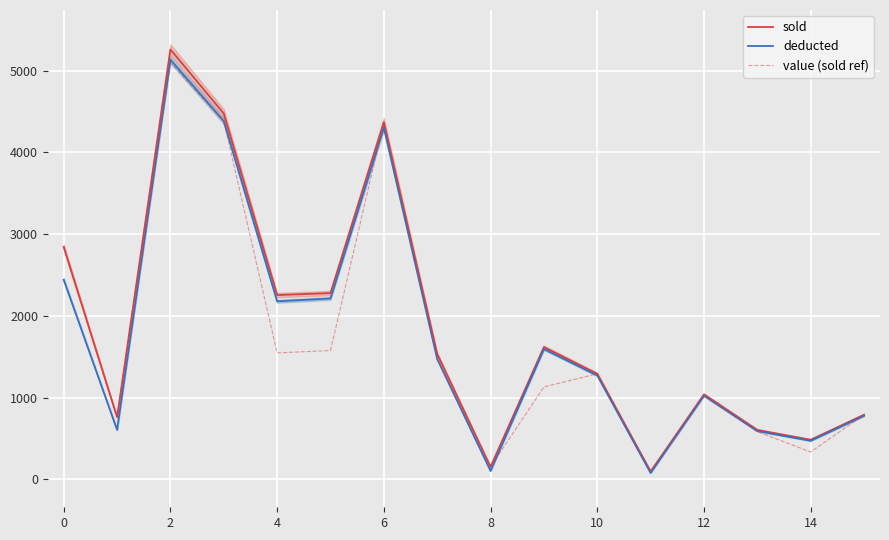

What is the sum of all value (sold ref) values?

27441.6